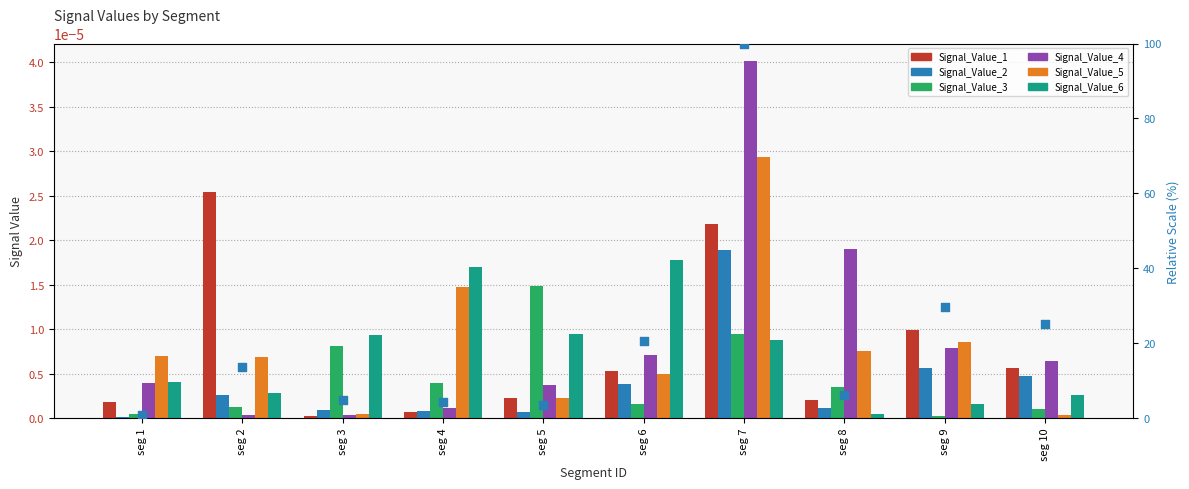

What are all the series names shown in the legend?

Signal_Value_1, Signal_Value_2, Signal_Value_3, Signal_Value_4, Signal_Value_5, Signal_Value_6